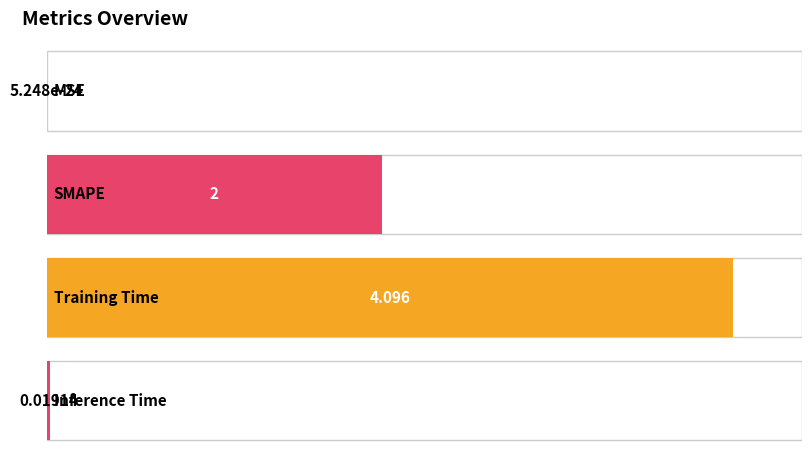

What position from the left is SMAPE?

2